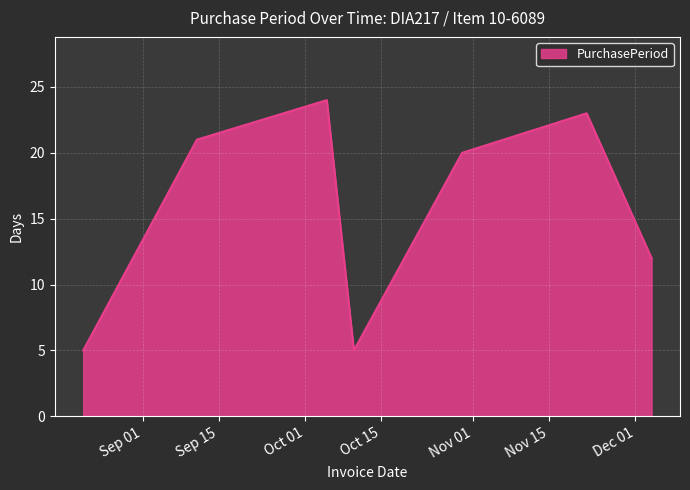

What is the sum of all values?

110